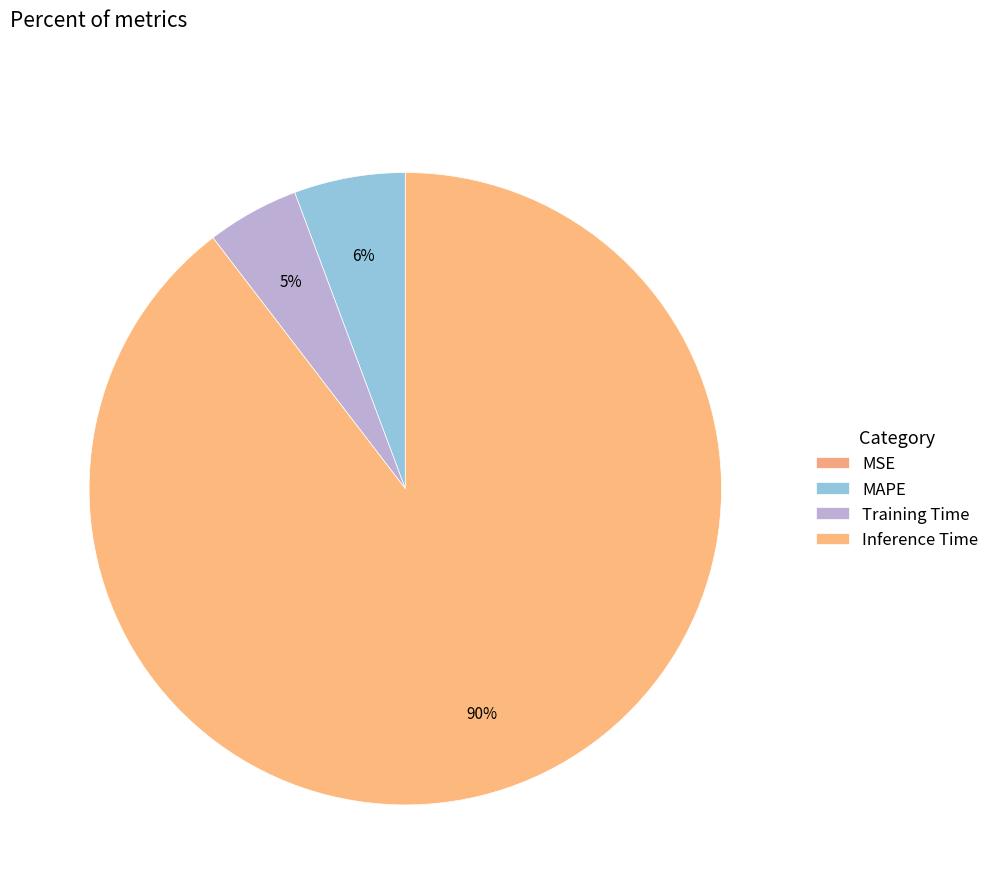

What is the largest slice in the pie chart?

Inference Time